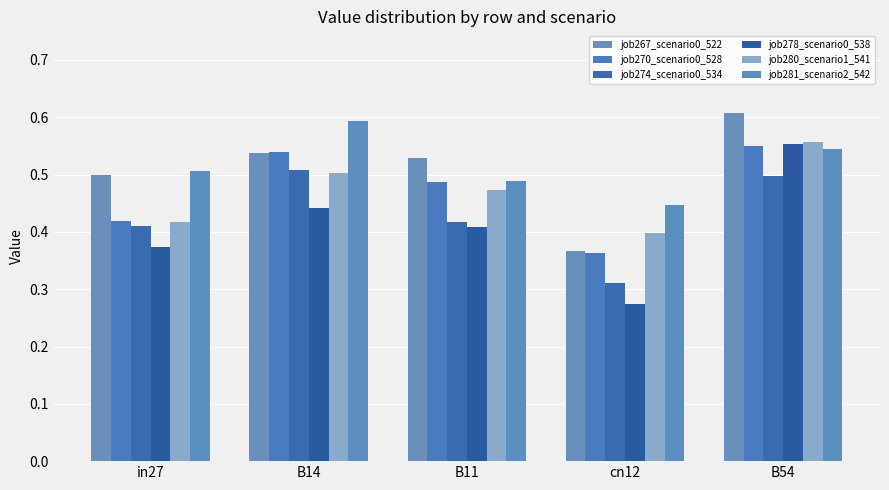

Read the job267_scenario0_522 value at B54.

0.6